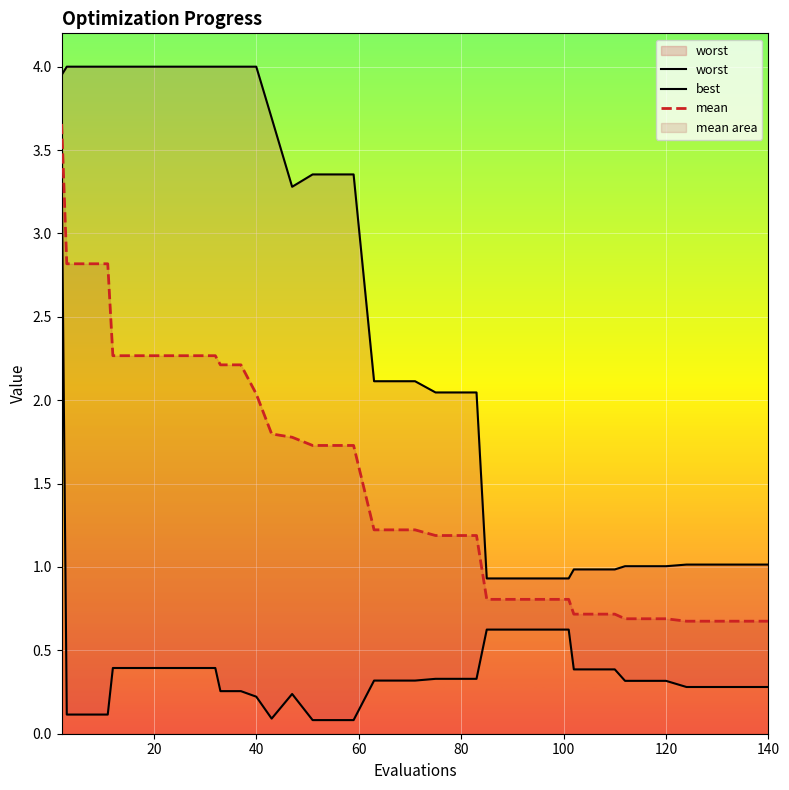

Is it true that mean equals 2.0 at 40?

True